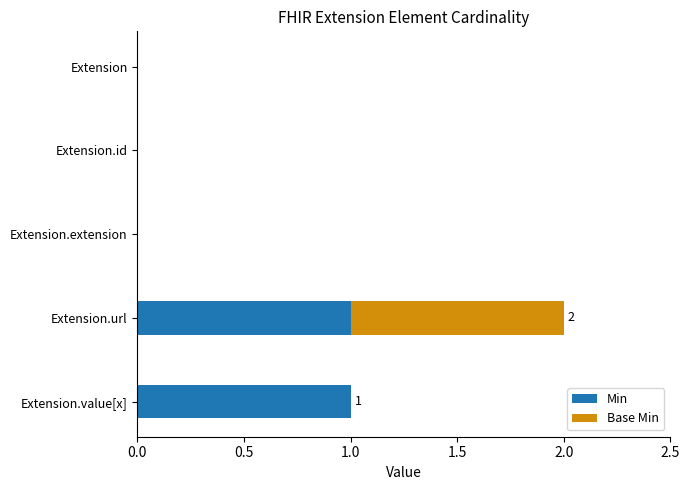

The Min series shows 1 at Extension.value[x]. True or false?

True